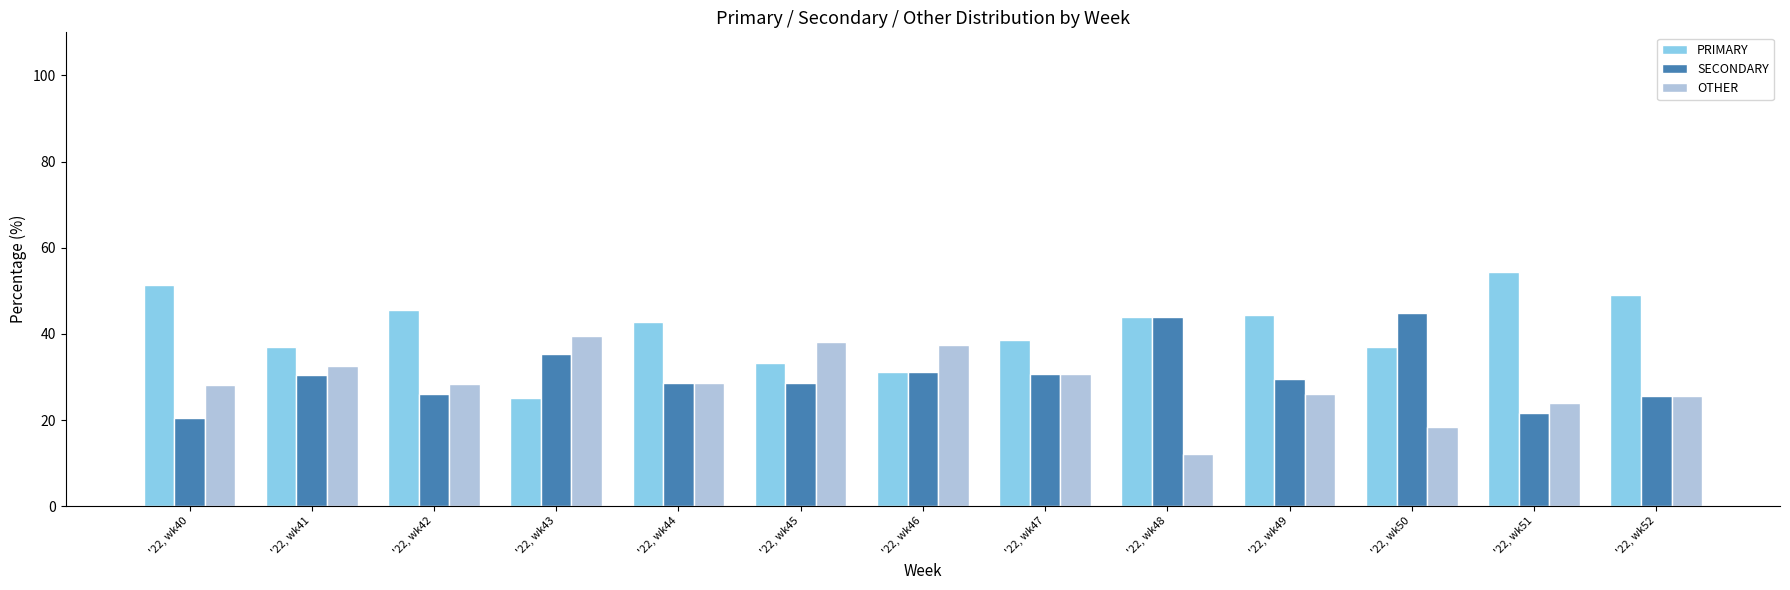

How many data points in PRIMARY are above 42?

7